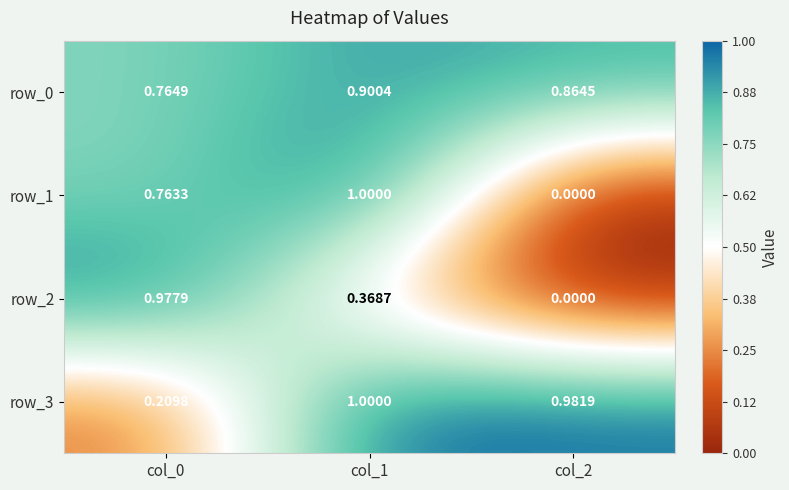

What is the maximum value for row_2?

1.0